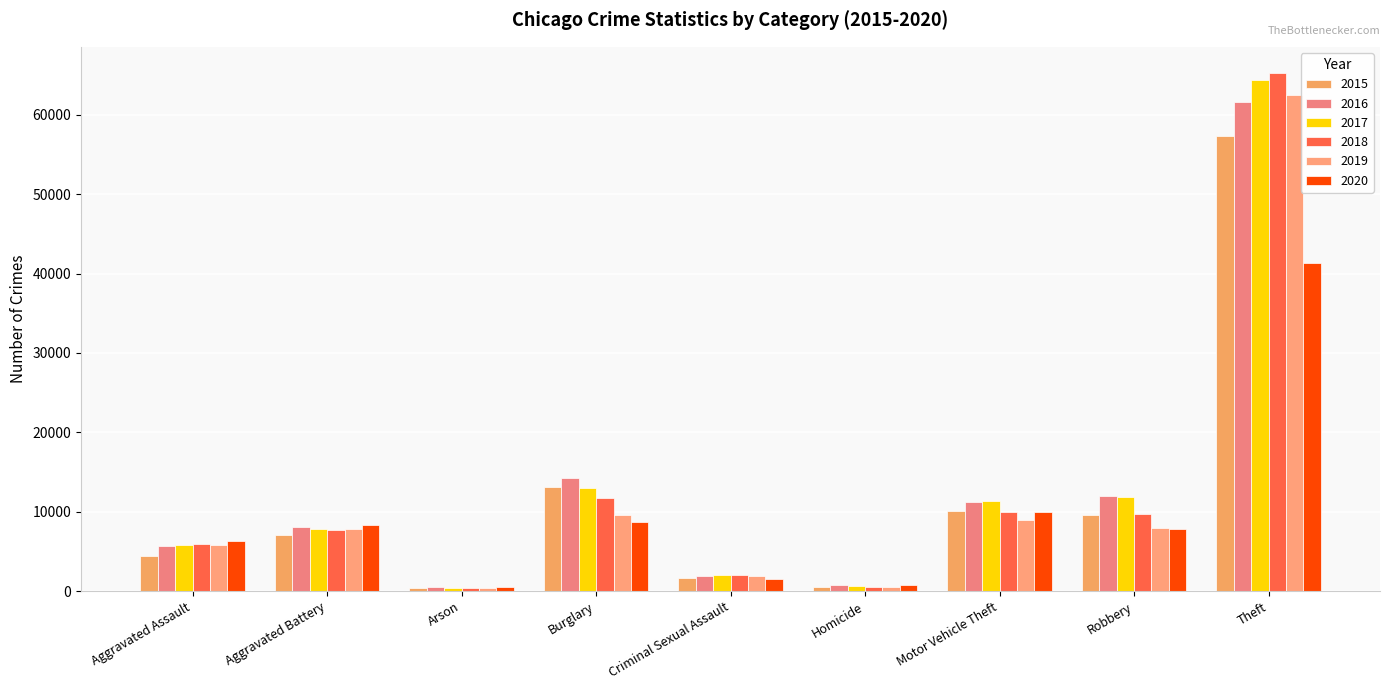

The value of 2015 at Robbery is 13242. True or false?

False